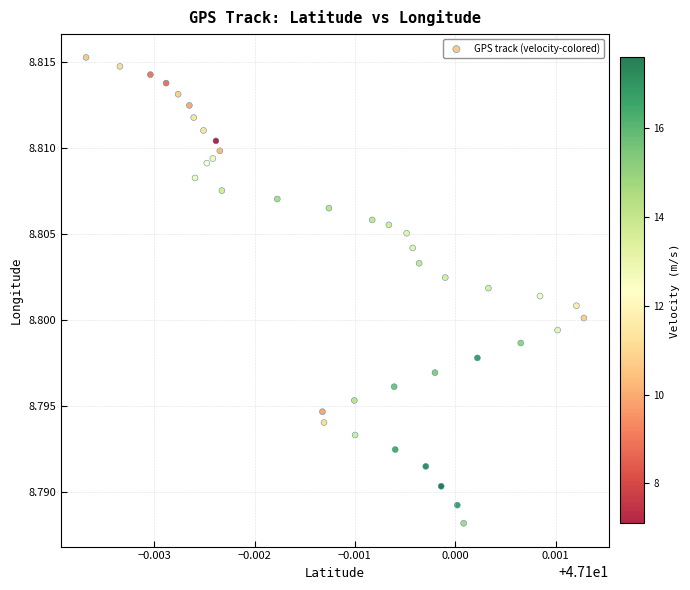

How many data points are displayed?

40